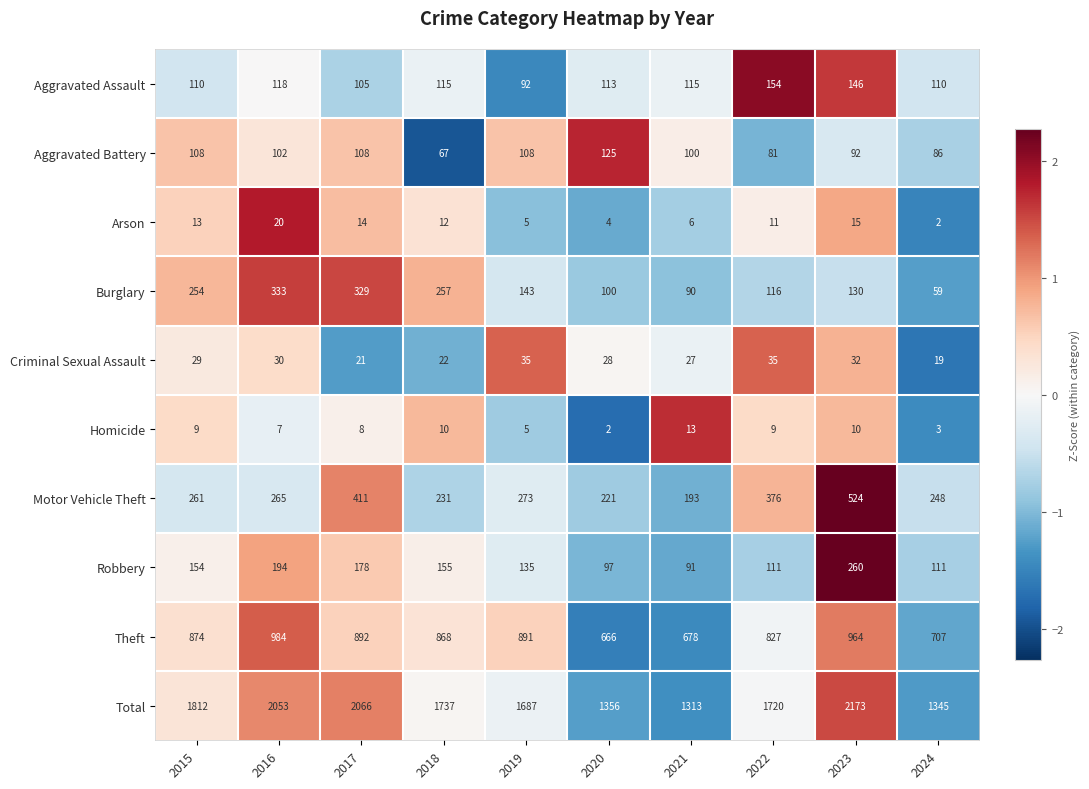

Which category has the lowest value in the Total series?

2021